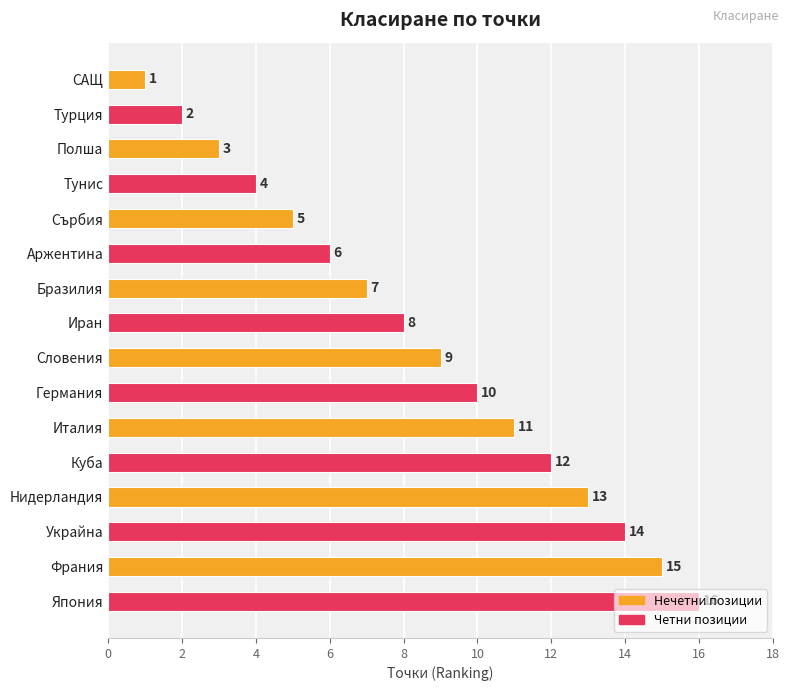

Does the chart contain any negative values?

No